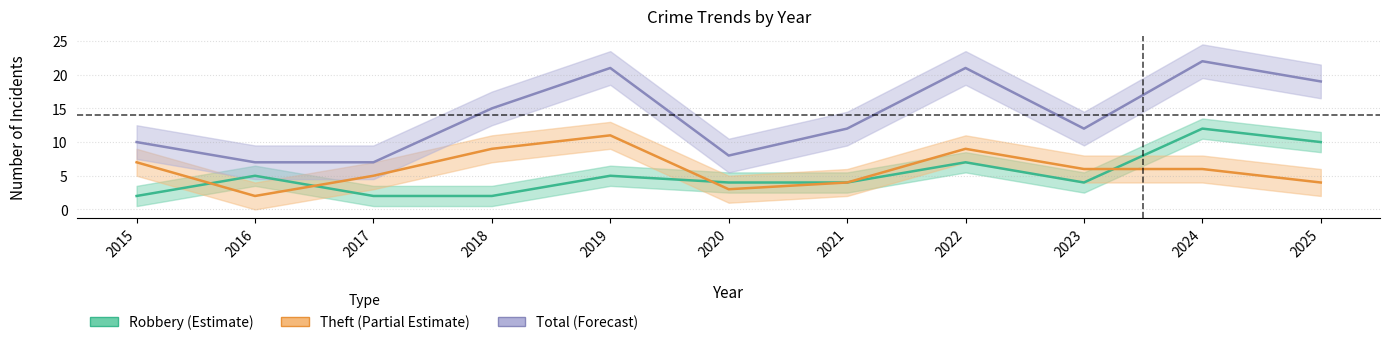

What is the spread (max minus min) of values at 2021?

8